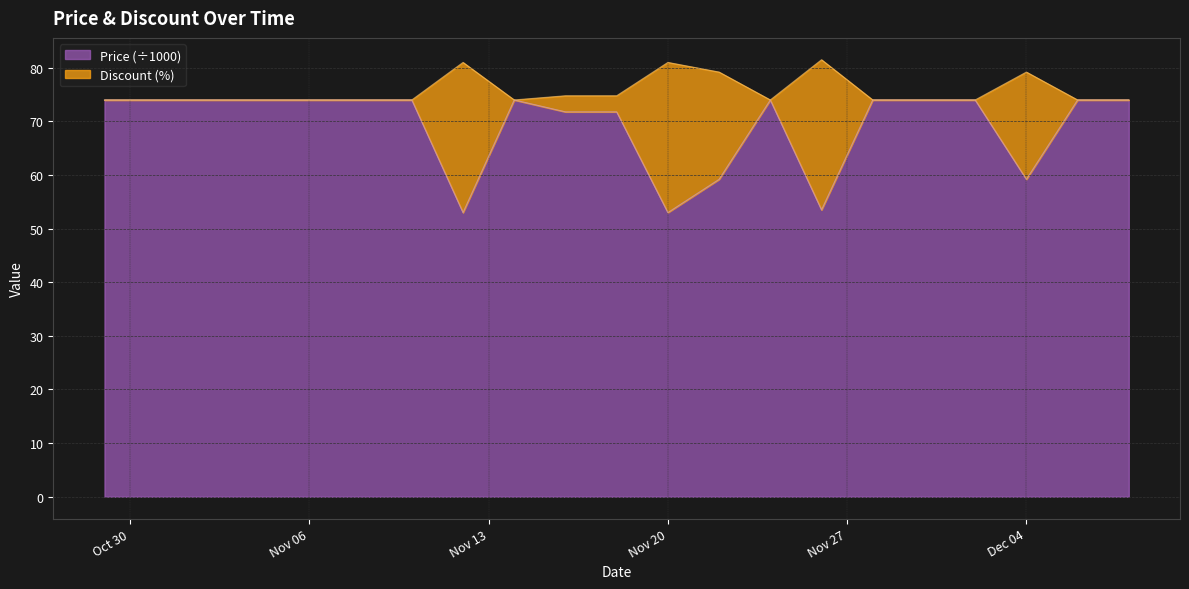

Which series has the largest range (max minus min)?

Discount